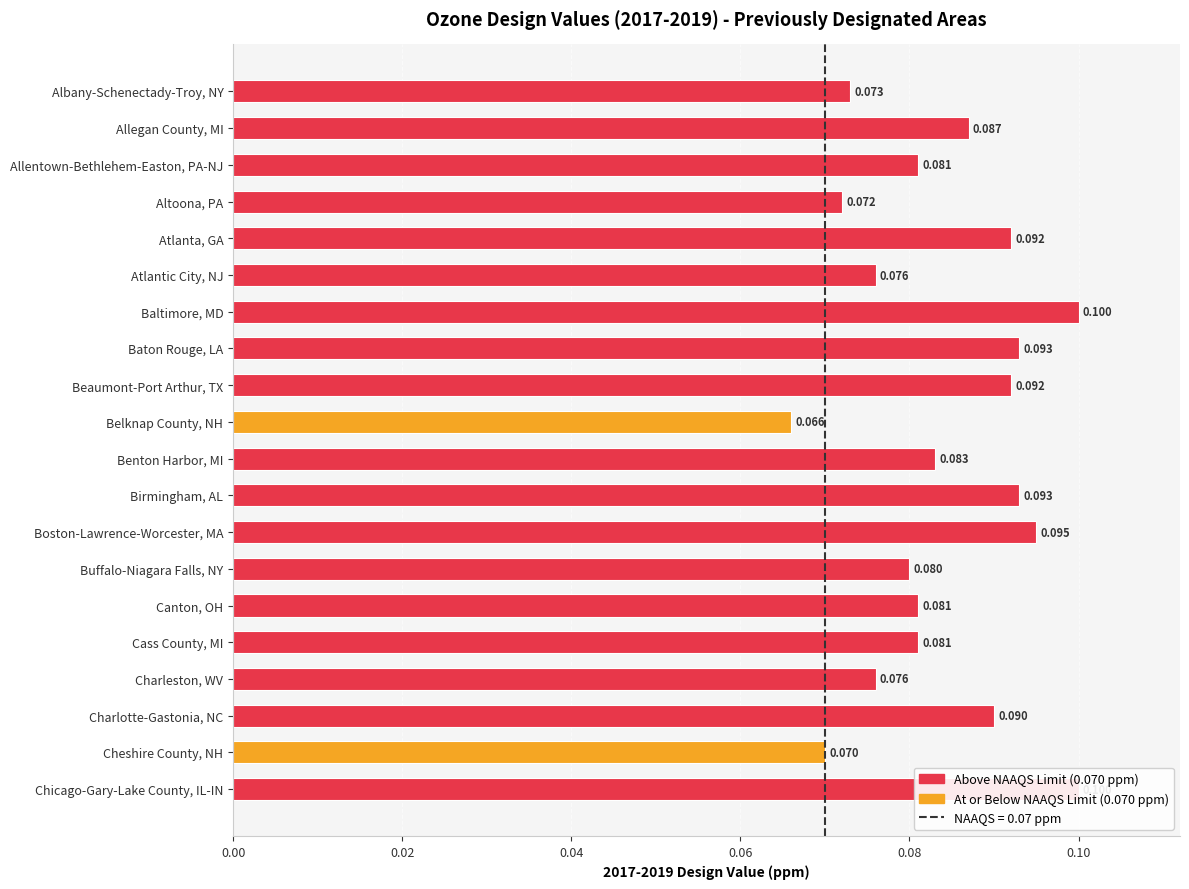

Rank the categories by value from highest to lowest.

Baltimore, MD, Chicago-Gary-Lake County, IL-IN, Boston-Lawrence-Worcester, MA, Baton Rouge, LA, Birmingham, AL, Atlanta, GA, Beaumont-Port Arthur, TX, Charlotte-Gastonia, NC, Allegan County, MI, Benton Harbor, MI, Allentown-Bethlehem-Easton, PA-NJ, Canton, OH, Cass County, MI, Buffalo-Niagara Falls, NY, Atlantic City, NJ, Charleston, WV, Albany-Schenectady-Troy, NY, Altoona, PA, Cheshire County, NH, Belknap County, NH